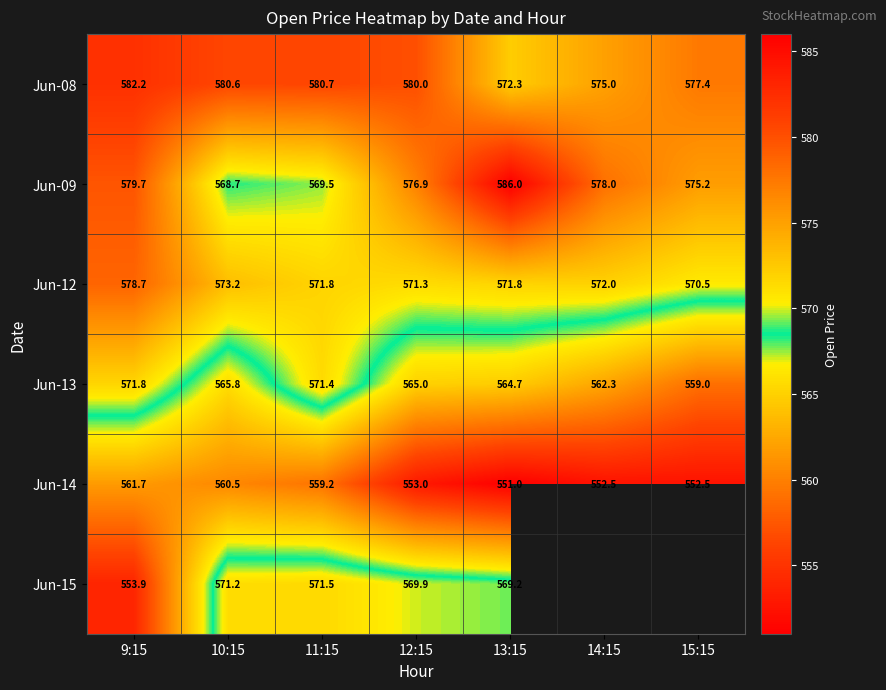

The value of Jun-13 at 10:15 is 897.4. True or false?

False